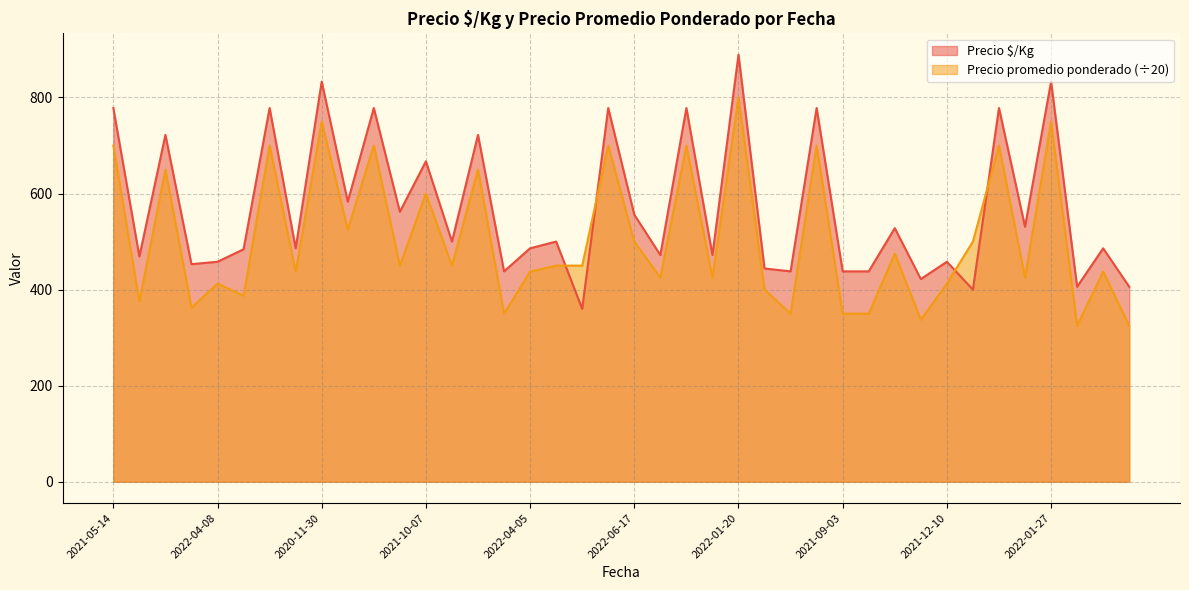

At which category is the sum across all series the highest?

2022-01-20